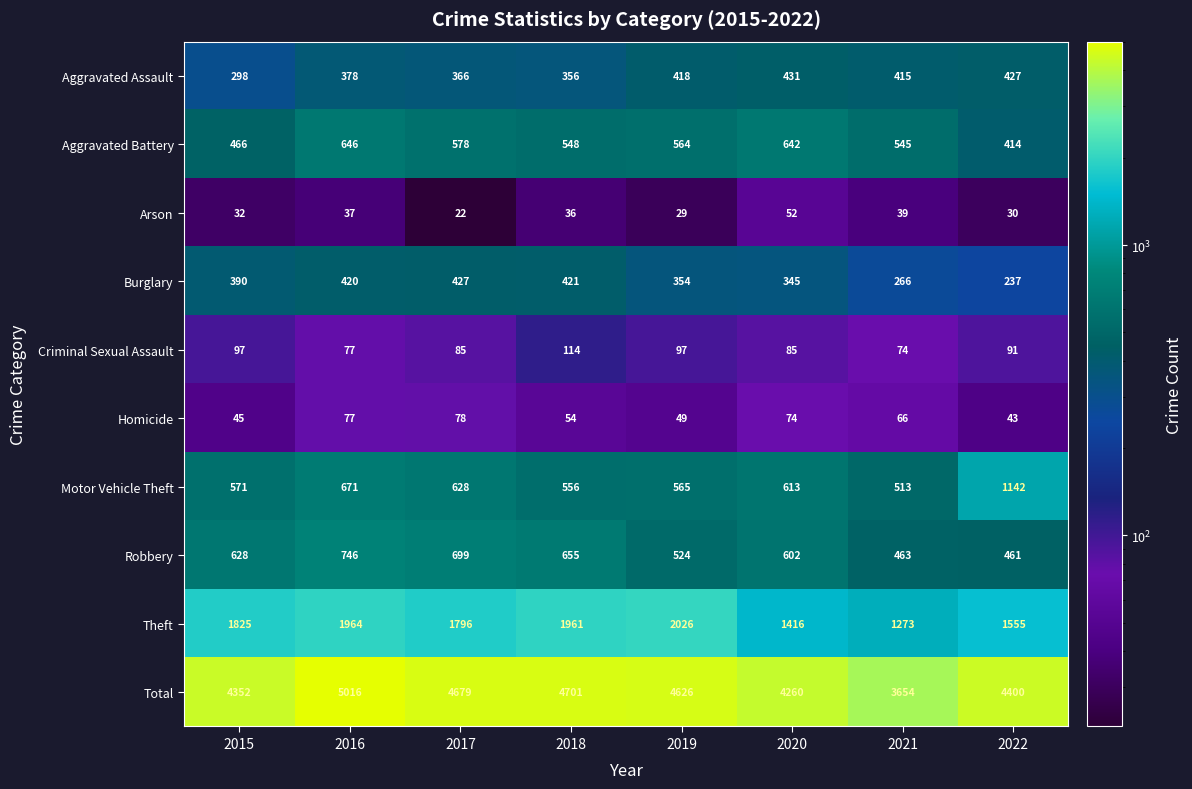

Count the number of data series in this chart.

10